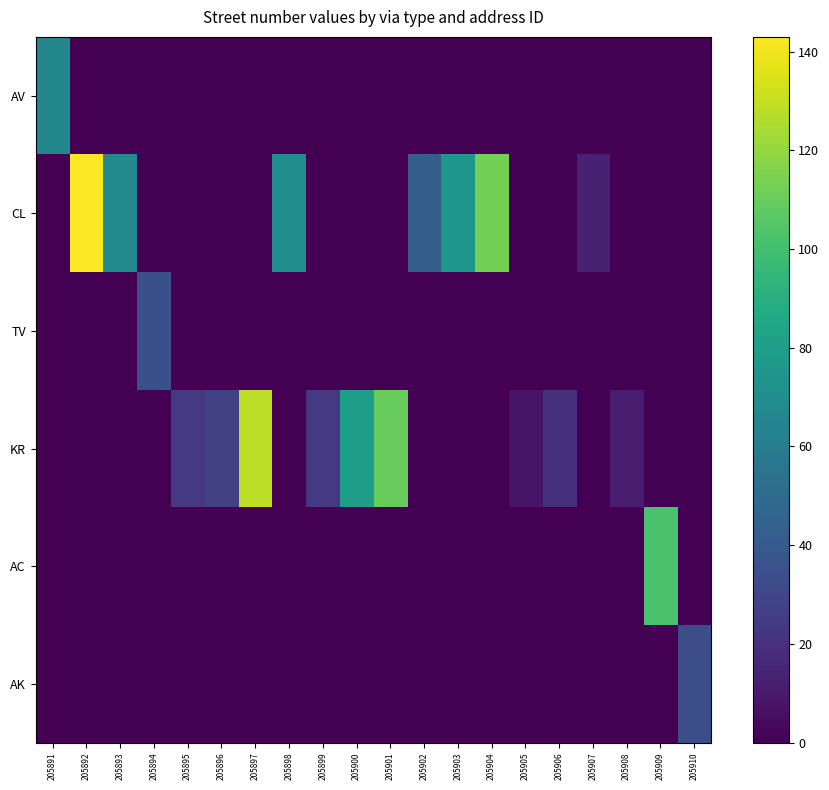

How many data points does each series have?

20